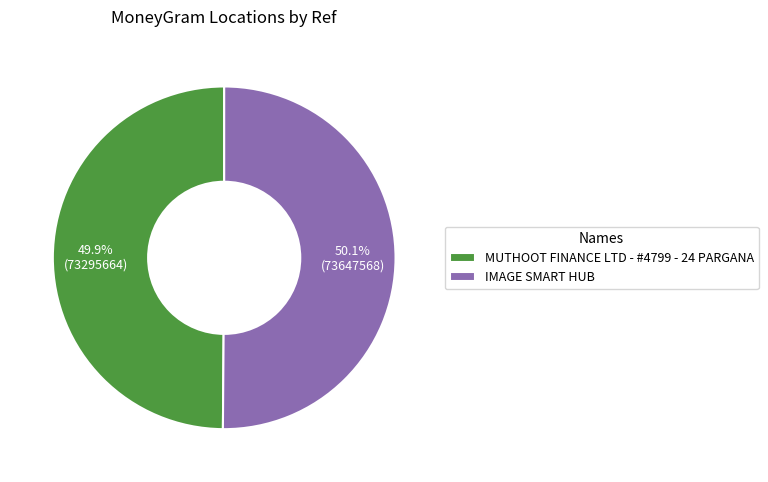

What percentage do IMAGE SMART HUB and MUTHOOT FINANCE LTD - #4799 - 24 PARGANA together represent?

100.0%